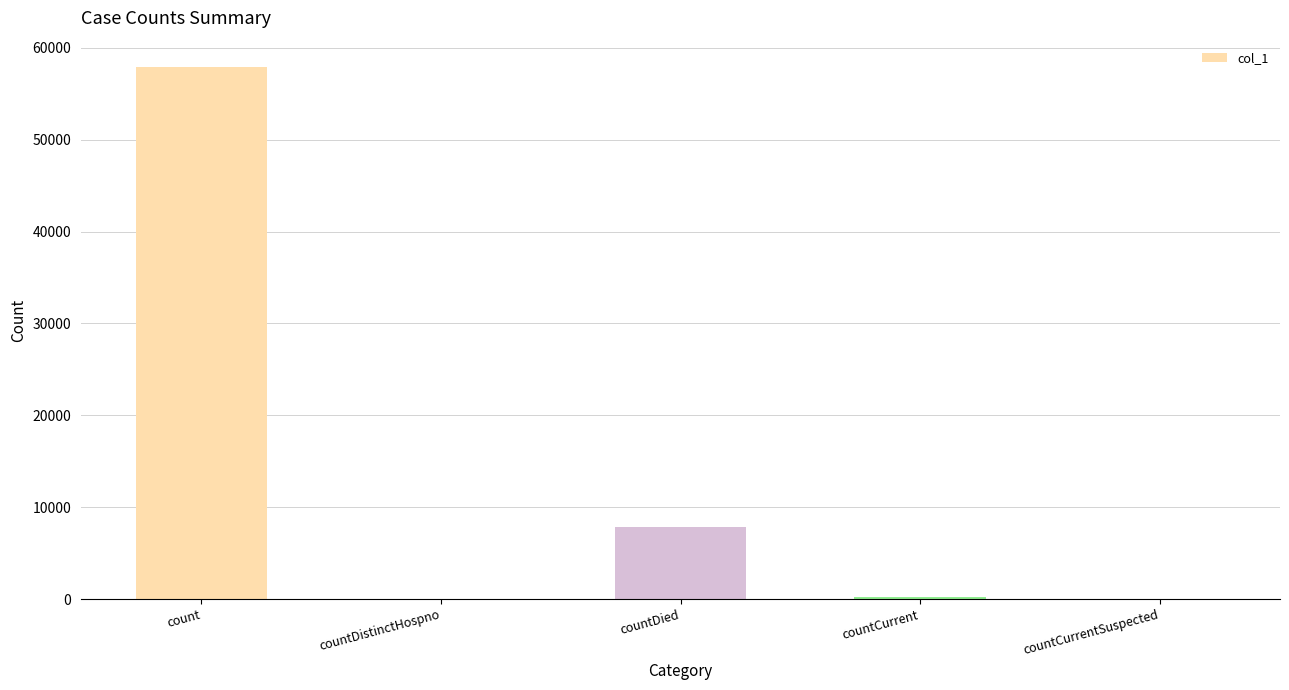

What is the sum of the values at countDied and countCurrent?

8002